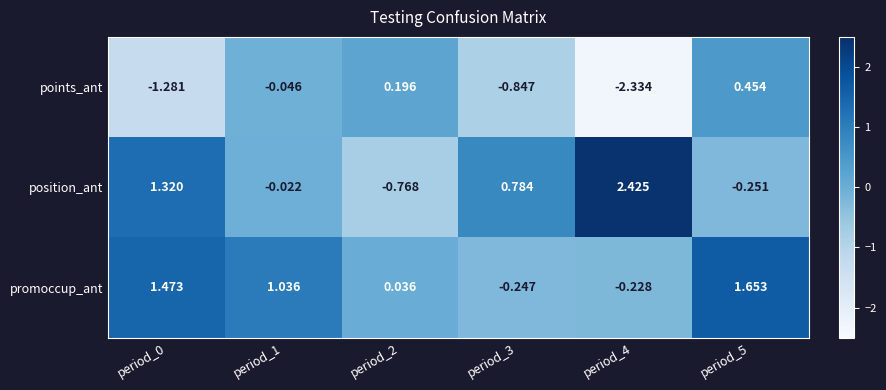

Which series changed the most between period_3 and period_5?

promoccup_ant